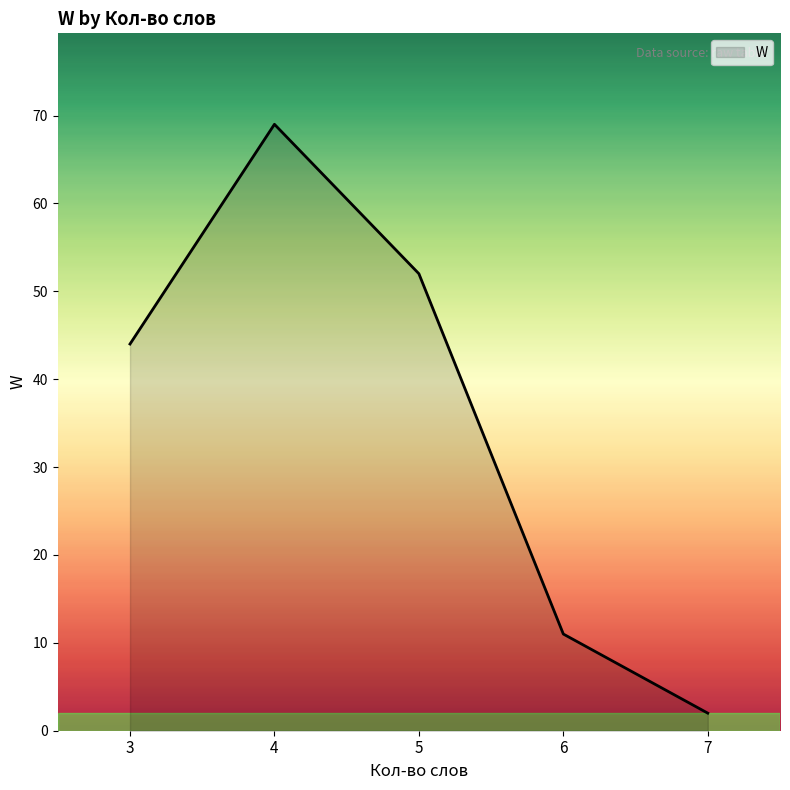

True or false: the data shows 52 at 5.

True